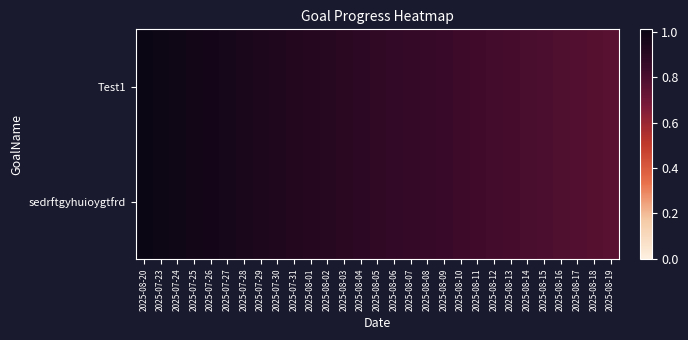

Reading left to right, what are all the values shown in this chart?

Test1: 2025-08-20=1.0	2025-07-23=1.0	2025-07-24=1.0	2025-07-25=1.0	2025-07-26=1.0	2025-07-27=1.0	2025-07-28=1.0	2025-07-29=0.9	2025-07-30=0.9	2025-07-31=0.9	2025-08-01=0.9	2025-08-02=0.9	2025-08-03=0.9	2025-08-04=0.9	2025-08-05=0.9	2025-08-06=0.9	2025-08-07=0.9	2025-08-08=0.9	2025-08-09=0.8	2025-08-10=0.8	2025-08-11=0.8	2025-08-12=0.8	2025-08-13=0.8	2025-08-14=0.8	2025-08-15=0.8	2025-08-16=0.8	2025-08-17=0.8	2025-08-18=0.8	2025-08-19=0.8
sedrftgyhuioygtfrd: 2025-08-20=1.0	2025-07-23=1.0	2025-07-24=1.0	2025-07-25=1.0	2025-07-26=1.0	2025-07-27=1.0	2025-07-28=1.0	2025-07-29=0.9	2025-07-30=0.9	2025-07-31=0.9	2025-08-01=0.9	2025-08-02=0.9	2025-08-03=0.9	2025-08-04=0.9	2025-08-05=0.9	2025-08-06=0.9	2025-08-07=0.9	2025-08-08=0.9	2025-08-09=0.8	2025-08-10=0.8	2025-08-11=0.8	2025-08-12=0.8	2025-08-13=0.8	2025-08-14=0.8	2025-08-15=0.8	2025-08-16=0.8	2025-08-17=0.8	2025-08-18=0.8	2025-08-19=0.8